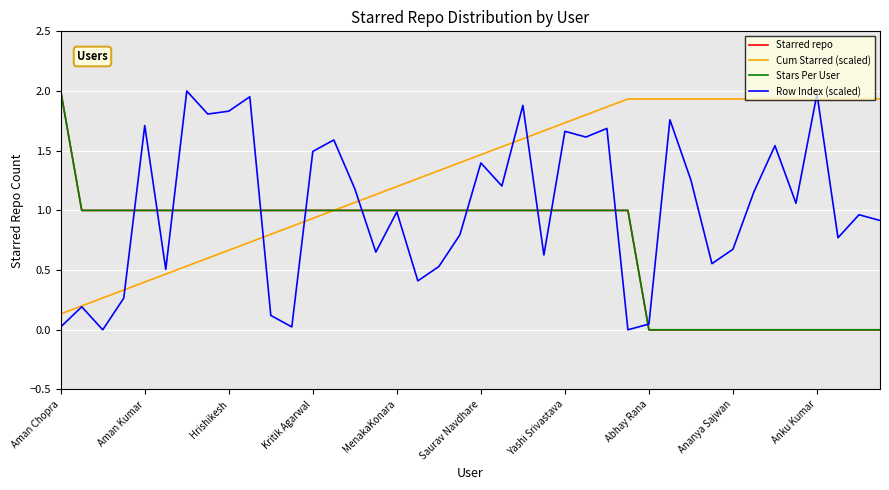

Which series ends up on top after the final intersection of Row Index (scaled) and Starred repo?

Row Index (scaled)